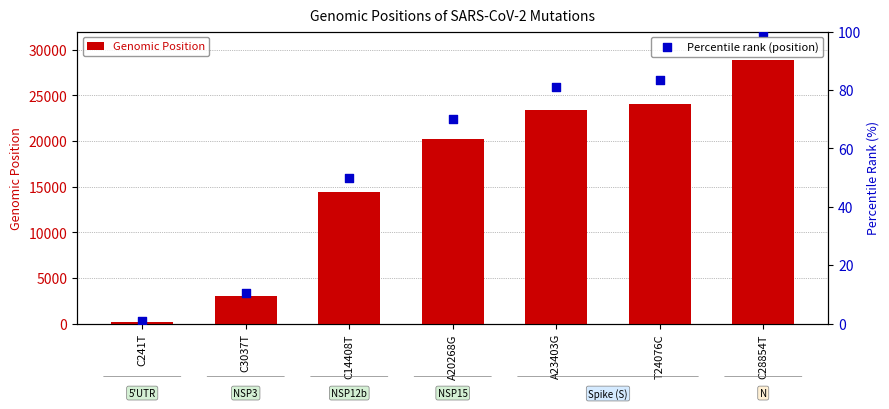

What are all the series names shown in the legend?

Genomic Position, Percentile rank (position)